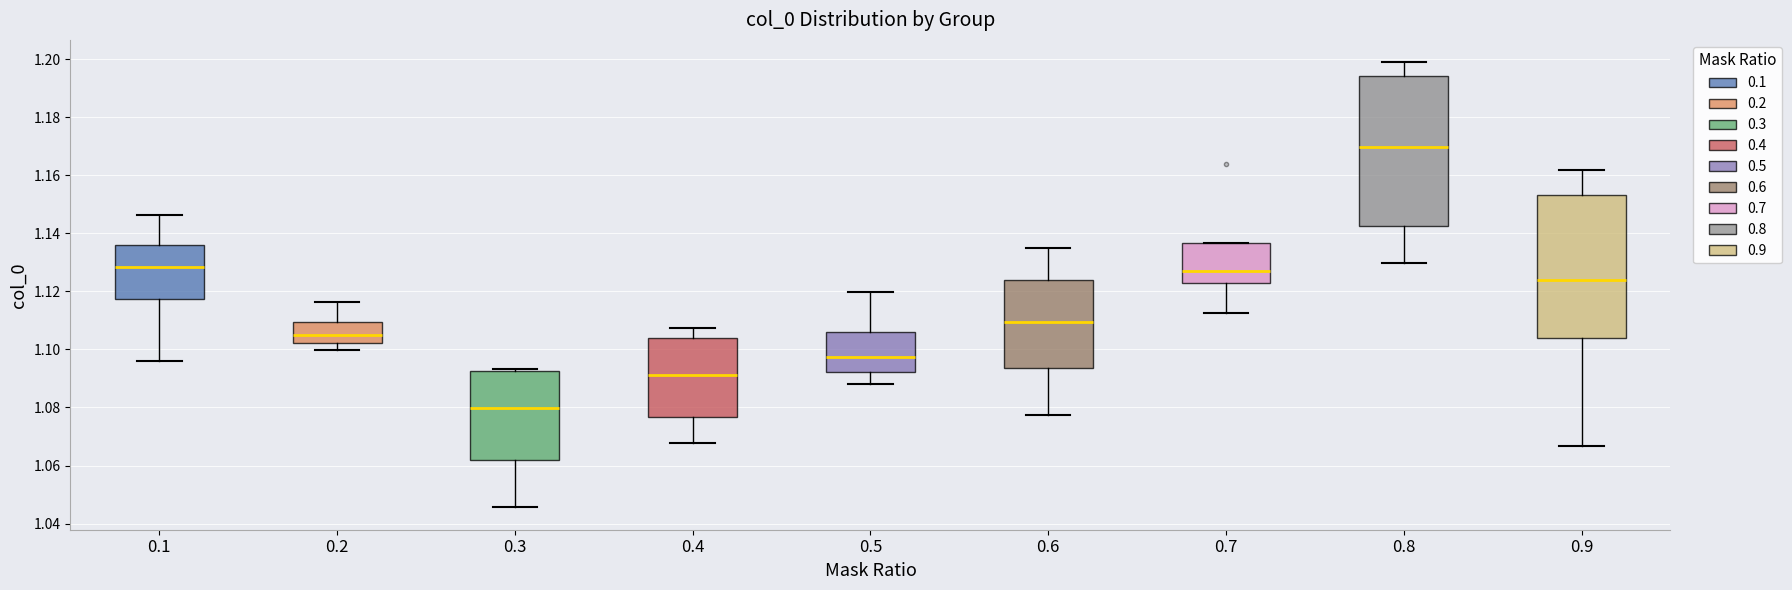

Where is the upper edge of the box at x = 0.6 on the y-axis? The values are not printed on the chart, so give them approximately, as read against the axis.

1.124